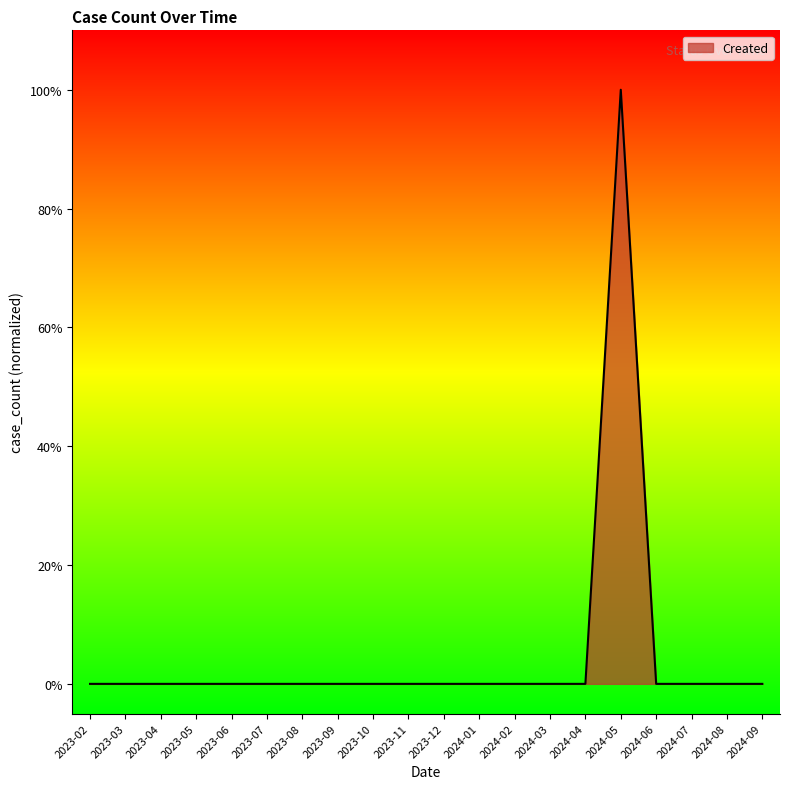

The chart shows a value of 0 at 2024-02. True or false?

True